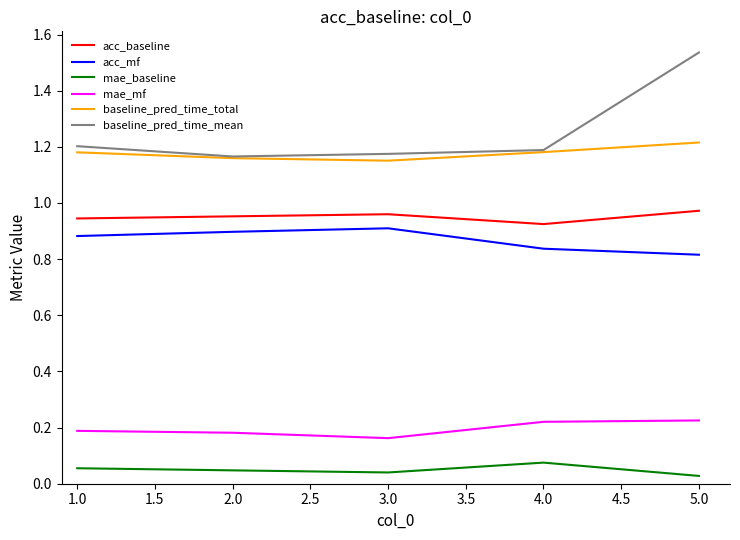

What position from the left is 2.0?

2